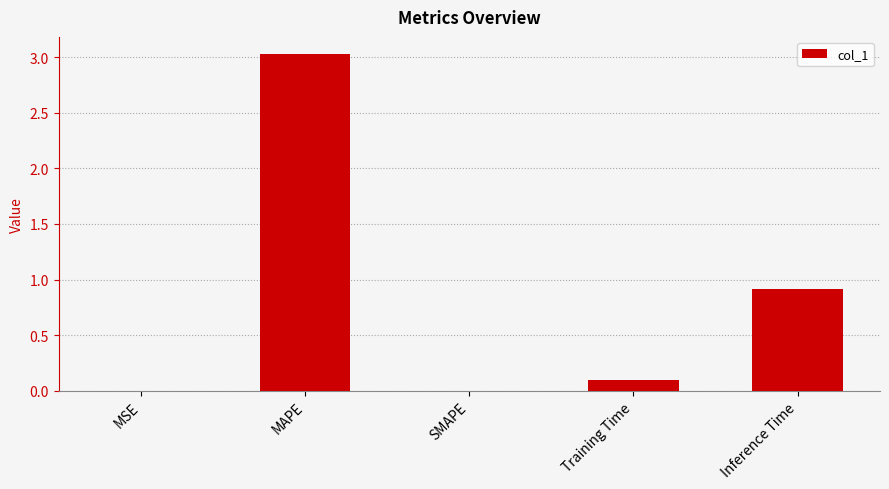

Count the number of data series in this chart.

1